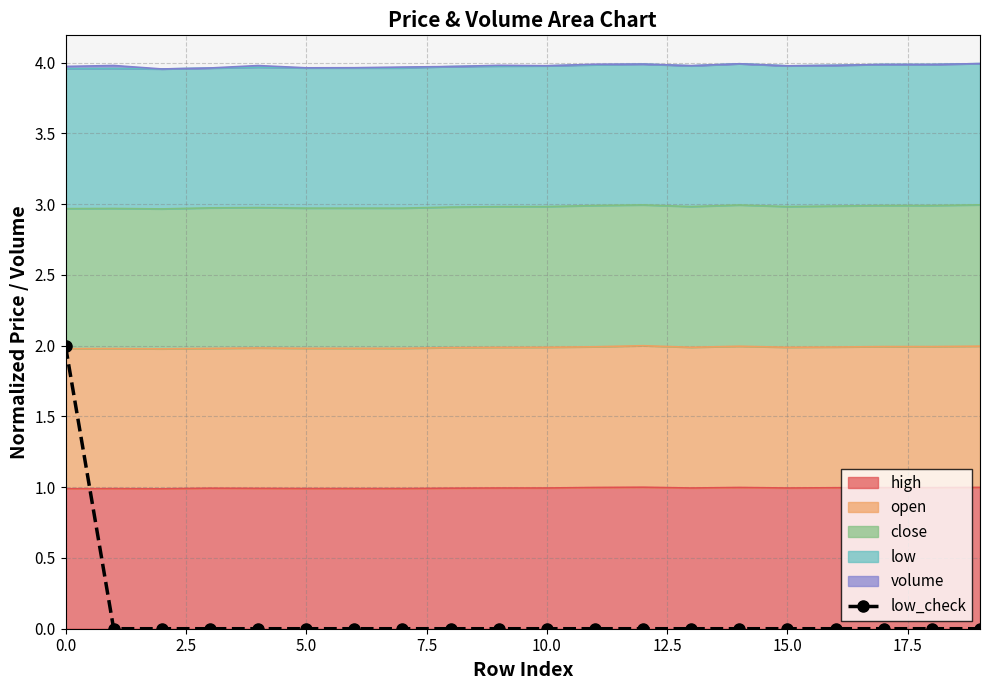

How many values are above zero?

1